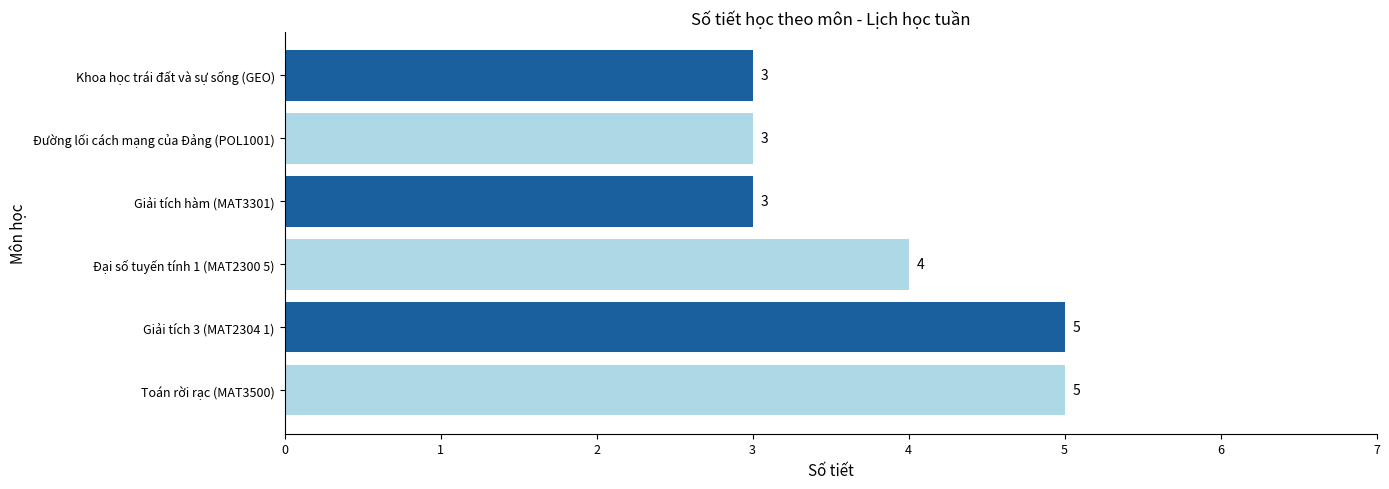

Count the values in the range 3 to 5.

6